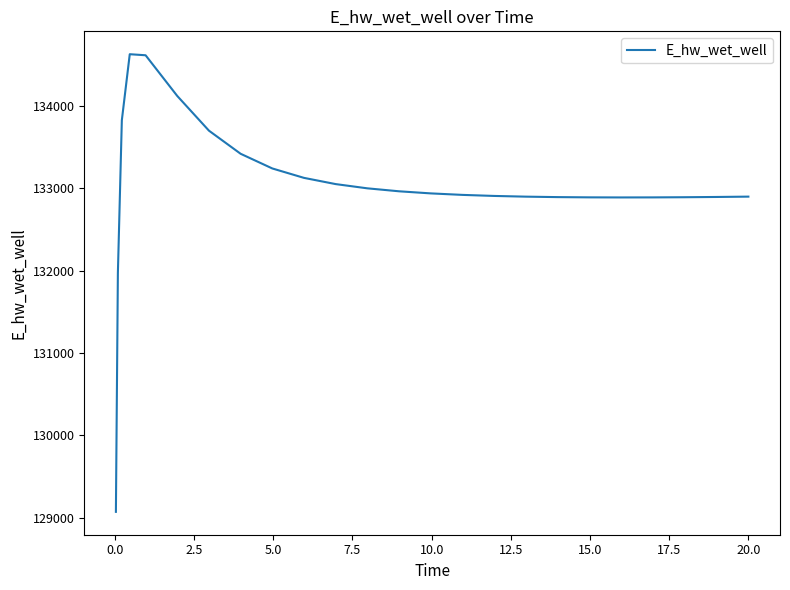

What is the smallest value displayed?

129070.3